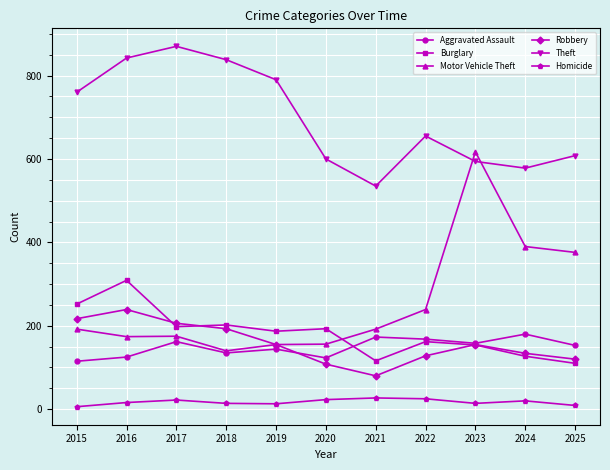

What is the sum of all Burglary values?

2010